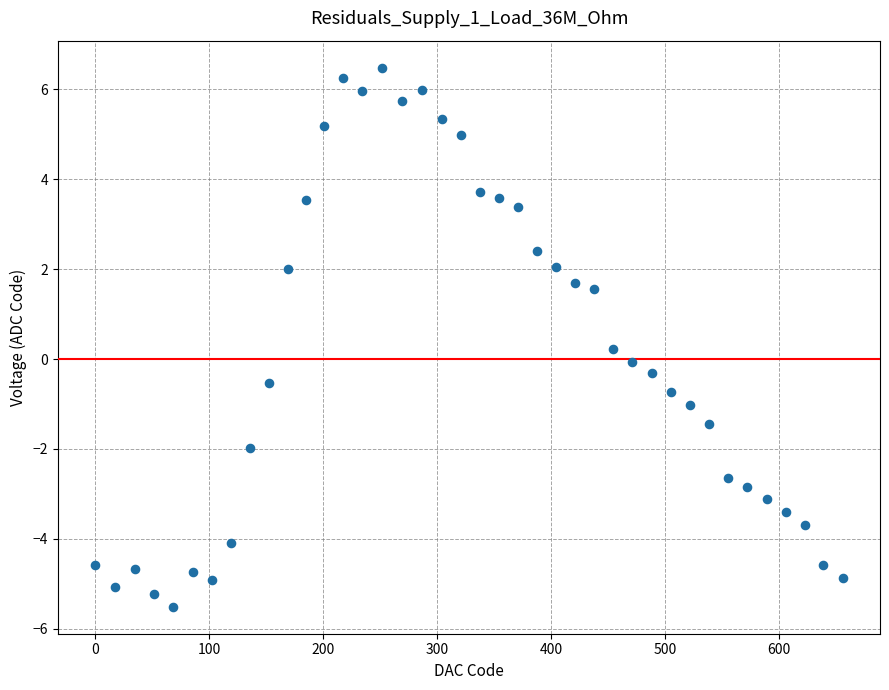

What is the range of Y values (max minus min)?

12.0